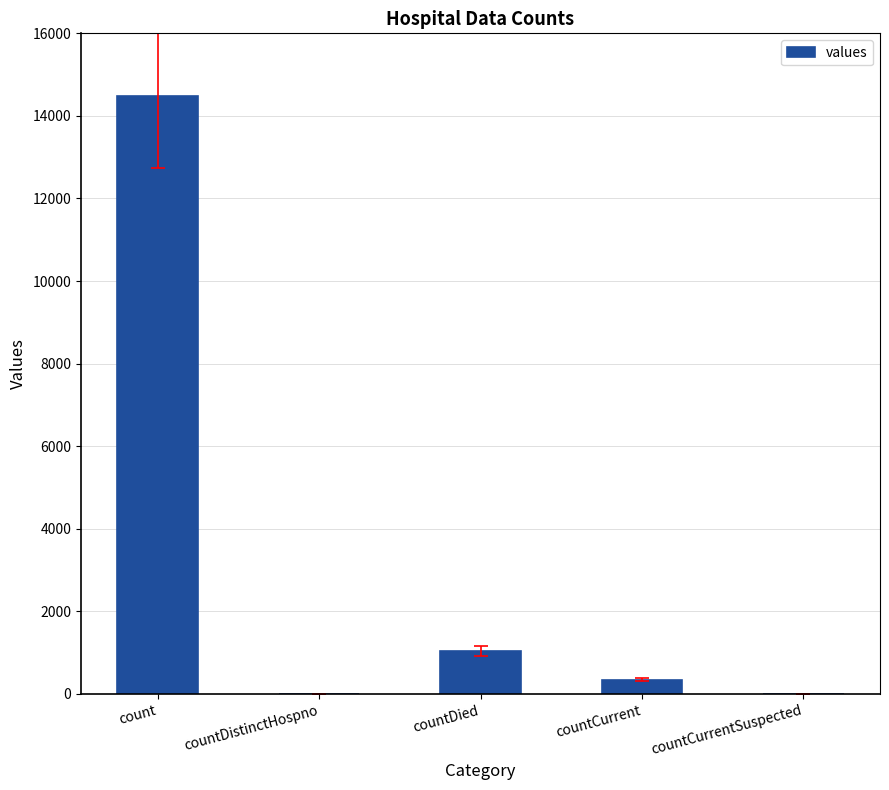

What is the sum of all values?

15866